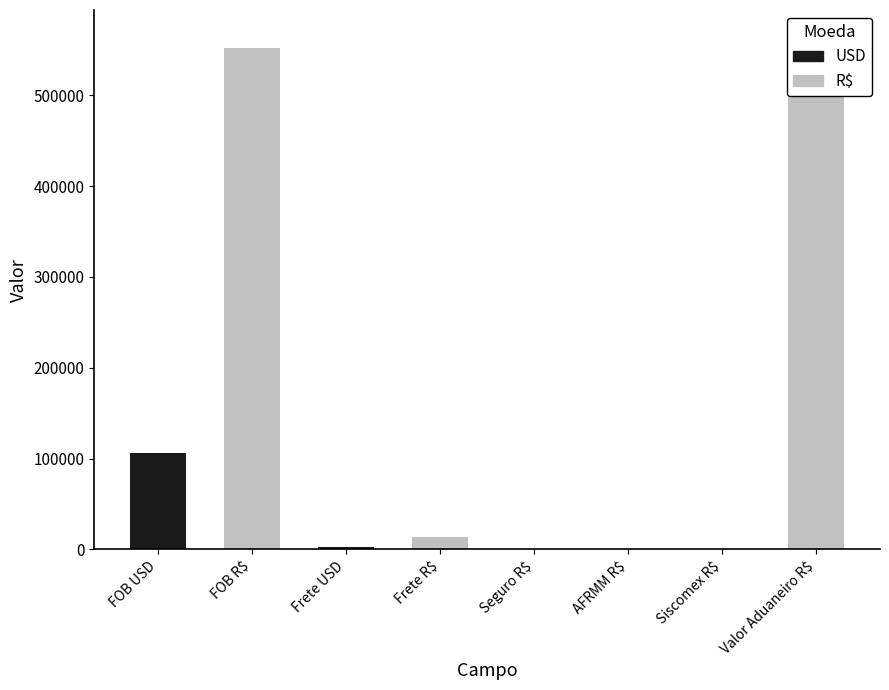

Reading right to left, list all the values displayed in this chart.

565511.3	0.0	0.0	0.0	13832.1	2651.0	551683.8	105732.3